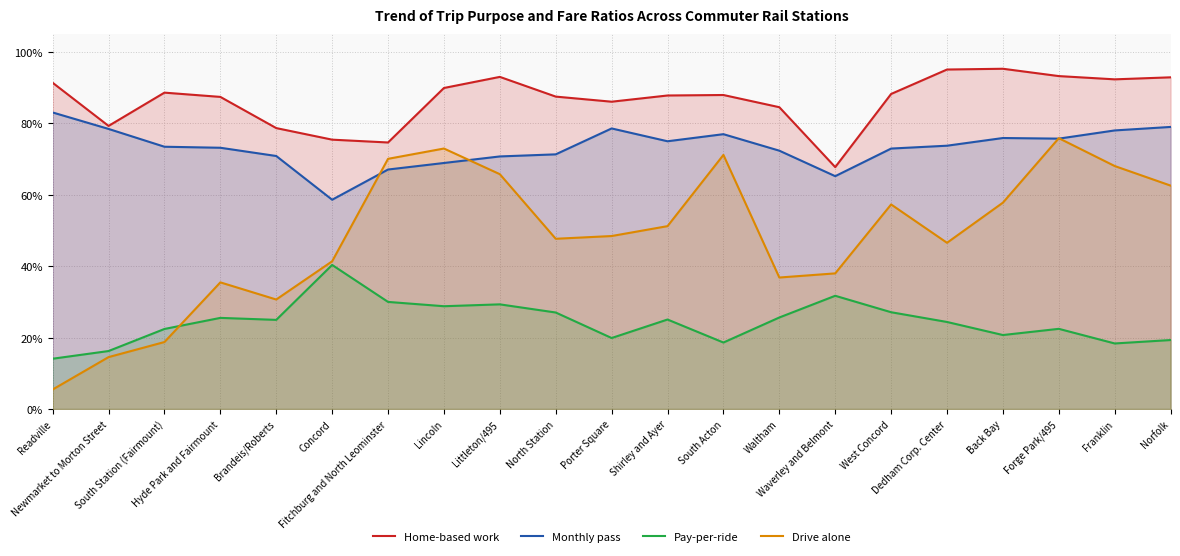

Which has a higher value, North Station or Forge Park/495?

Forge Park/495